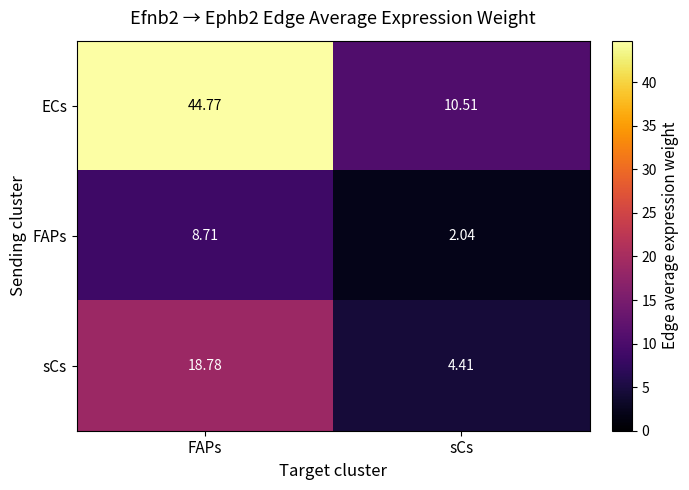

Where is ECs nearest to the value 27?

sCs